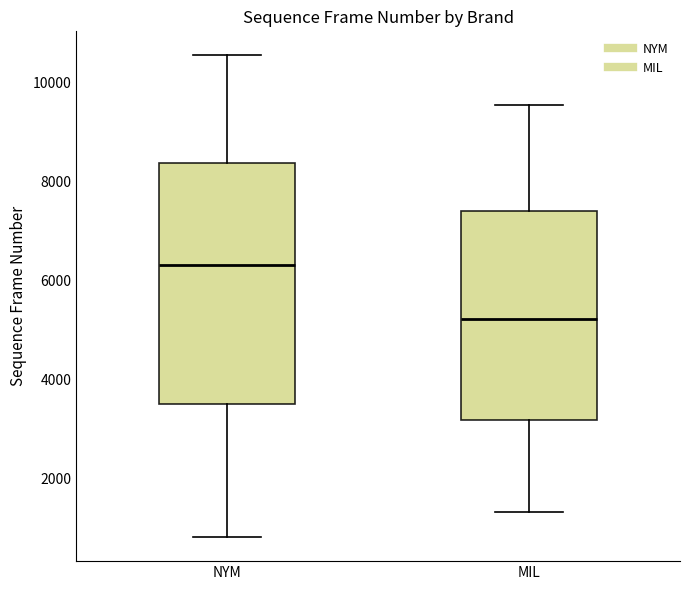

Reading left to right, transcribe this box plot: for each box, give where its median line is, the range the box spans, and where its two whiskers end, as read against the y-axis. The values are not printed on the chart, so give them approximately, as read against the axis.

NYM: median 6400, box 3600 to 8400, whiskers 800 to 10600
MIL: median 5200, box 3200 to 7400, whiskers 1400 to 9600